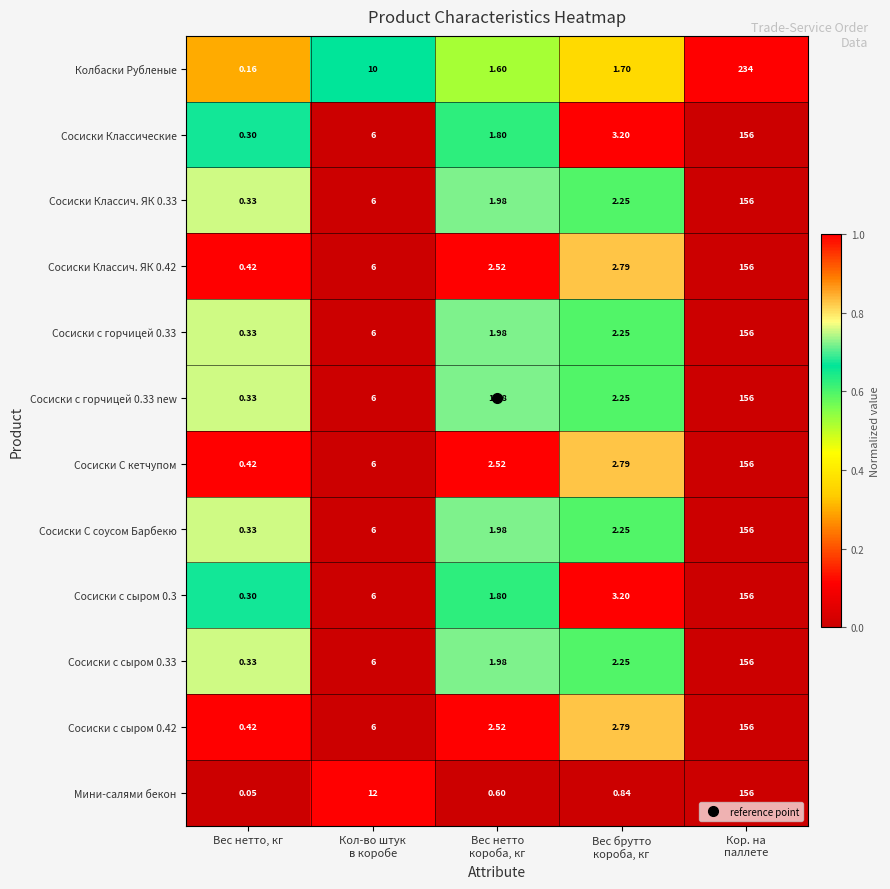

Which series has the largest total across all categories?

Колбаски Рубленые